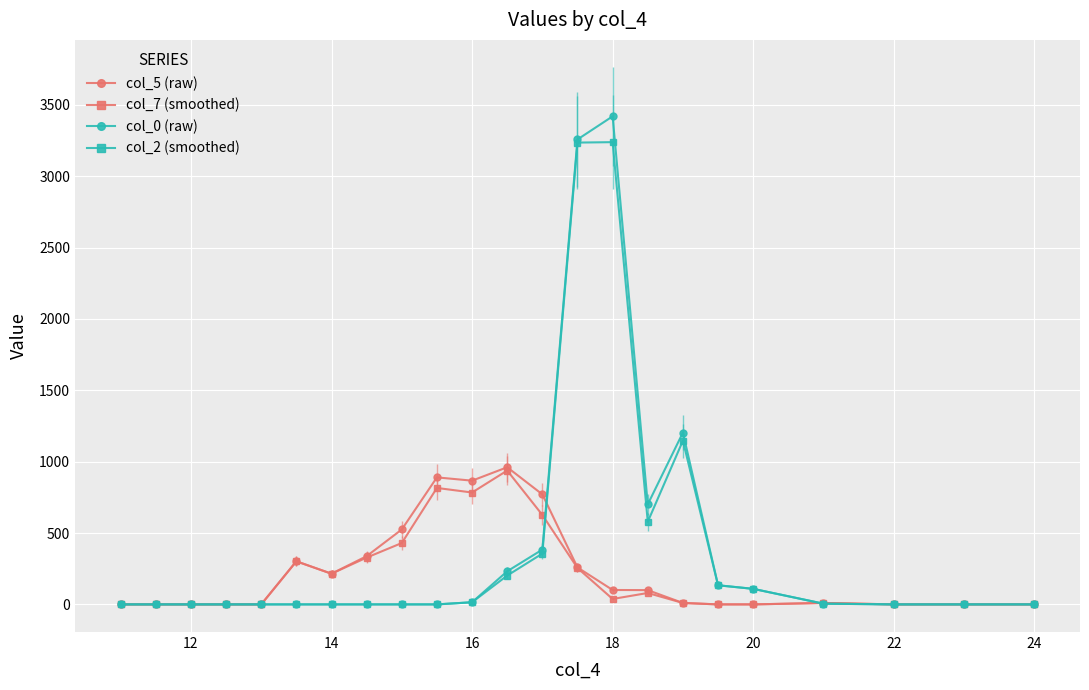

How many lines are shown in the chart?

4